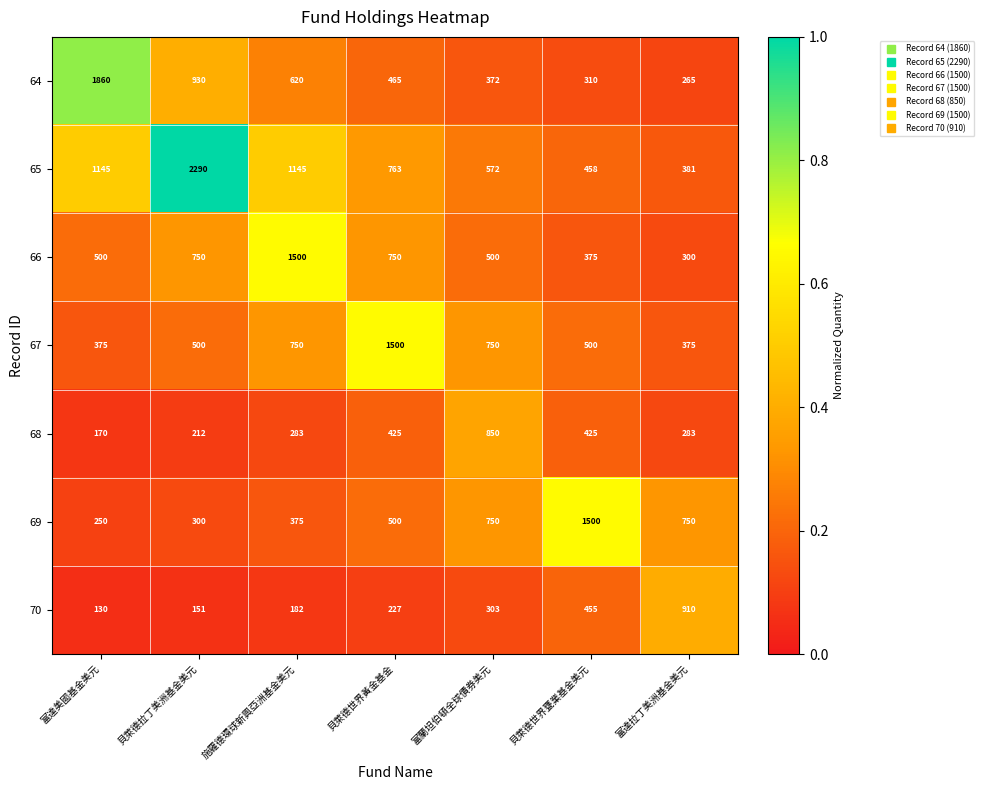

What is the lowest value of the 68 series?

170